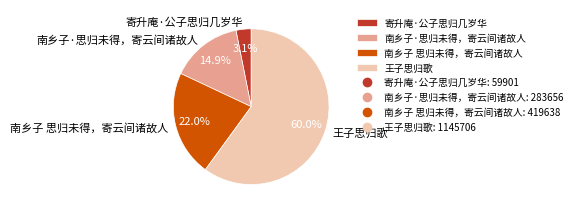

What is the smallest slice in the pie chart?

寄升庵·公子思归几岁华